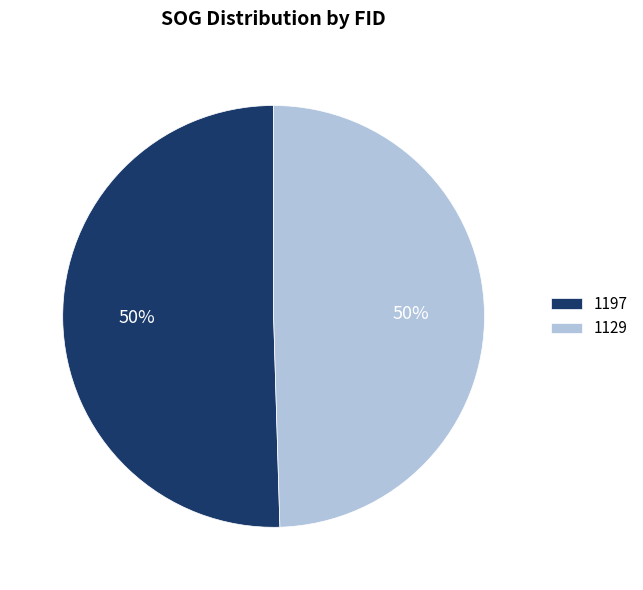

What percentage is the 1129 slice, to the nearest percent?

50%